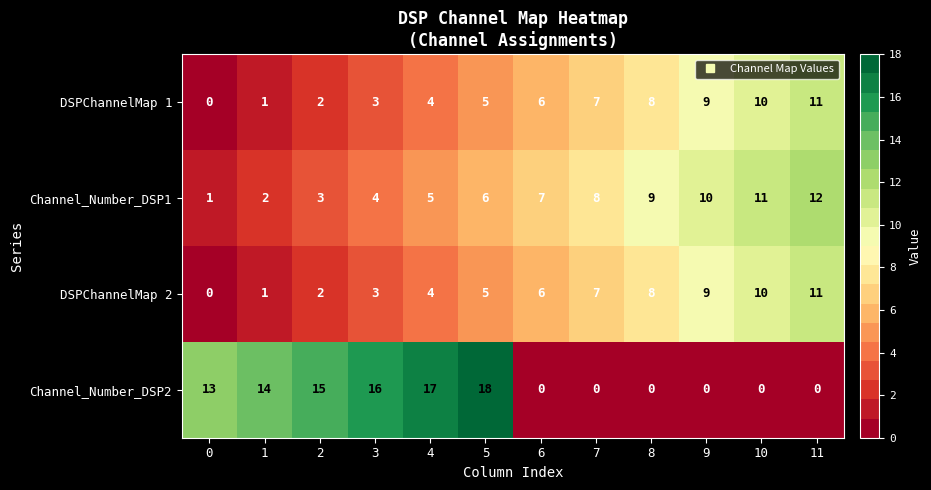

Is the value of DSPChannelMap 2 at 1 greater than the value of Channel_Number_DSP1 at 8?

No